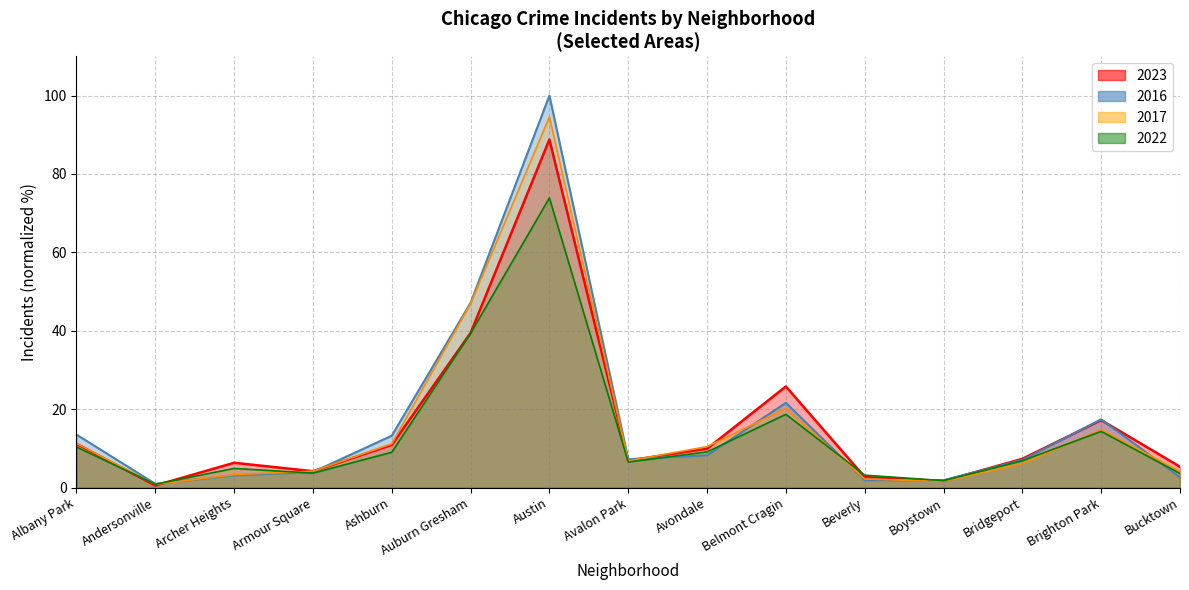

What is the difference between the highest and lowest values at Avondale?

2.2